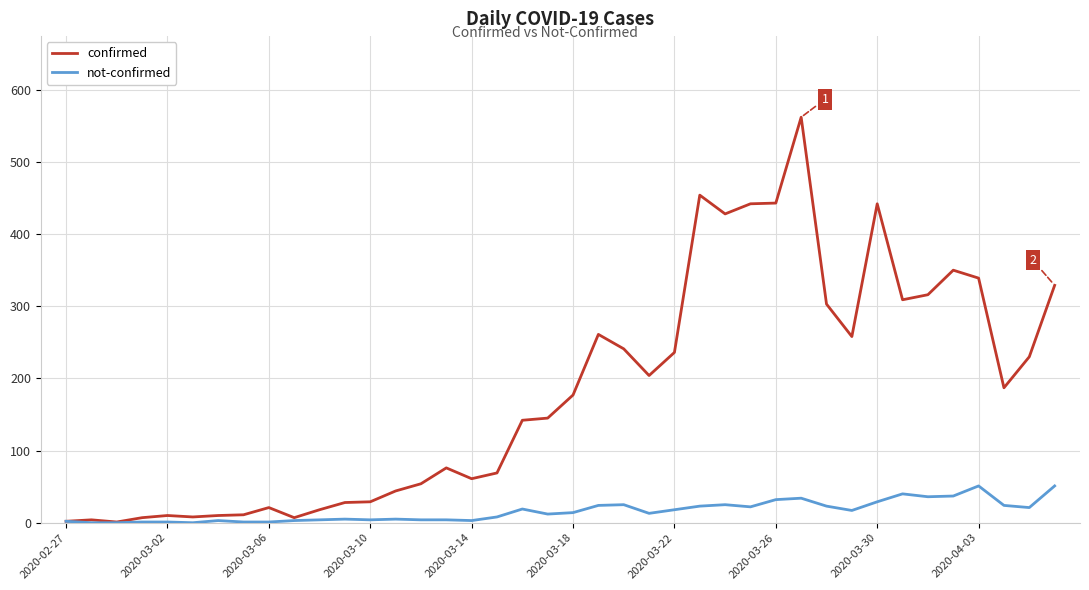

What is the average value of the confirmed series?

181